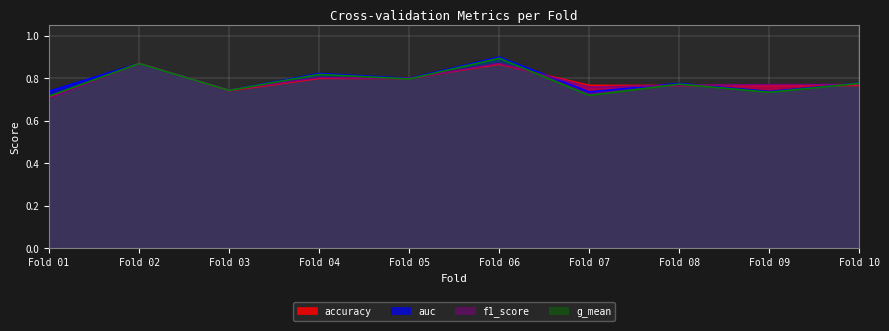

How many times do accuracy and auc cross each other?

6